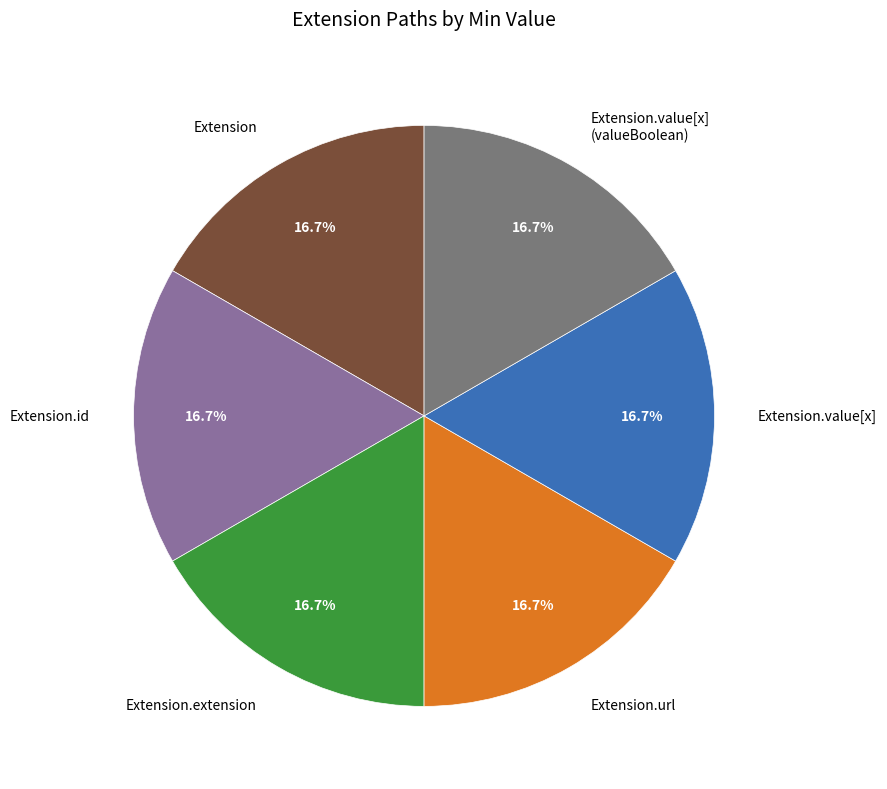

How much of the chart is everything except Extension?

83.3%